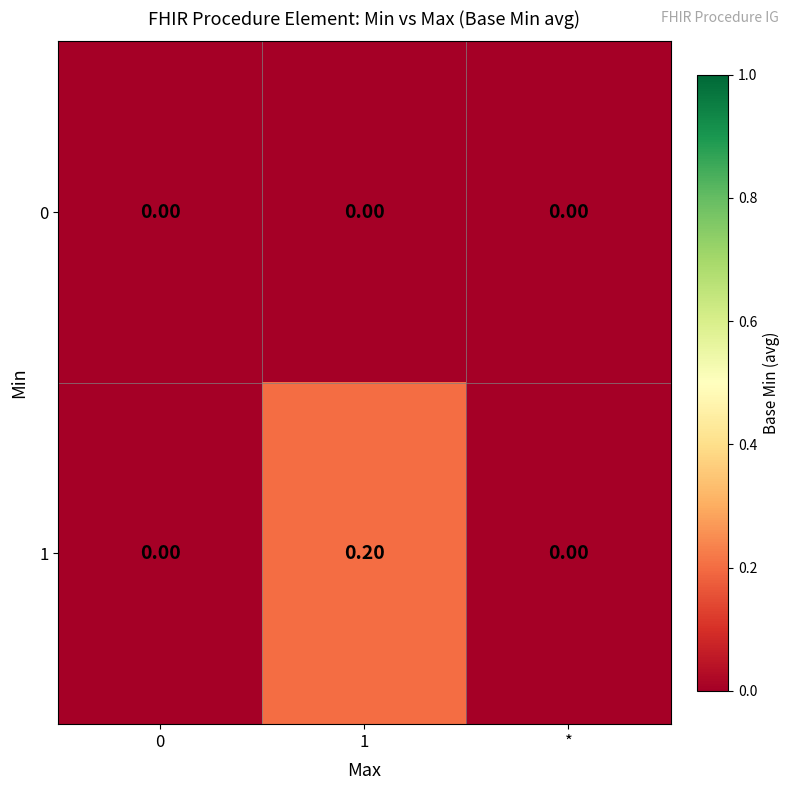

Which series has the largest total across all categories?

1